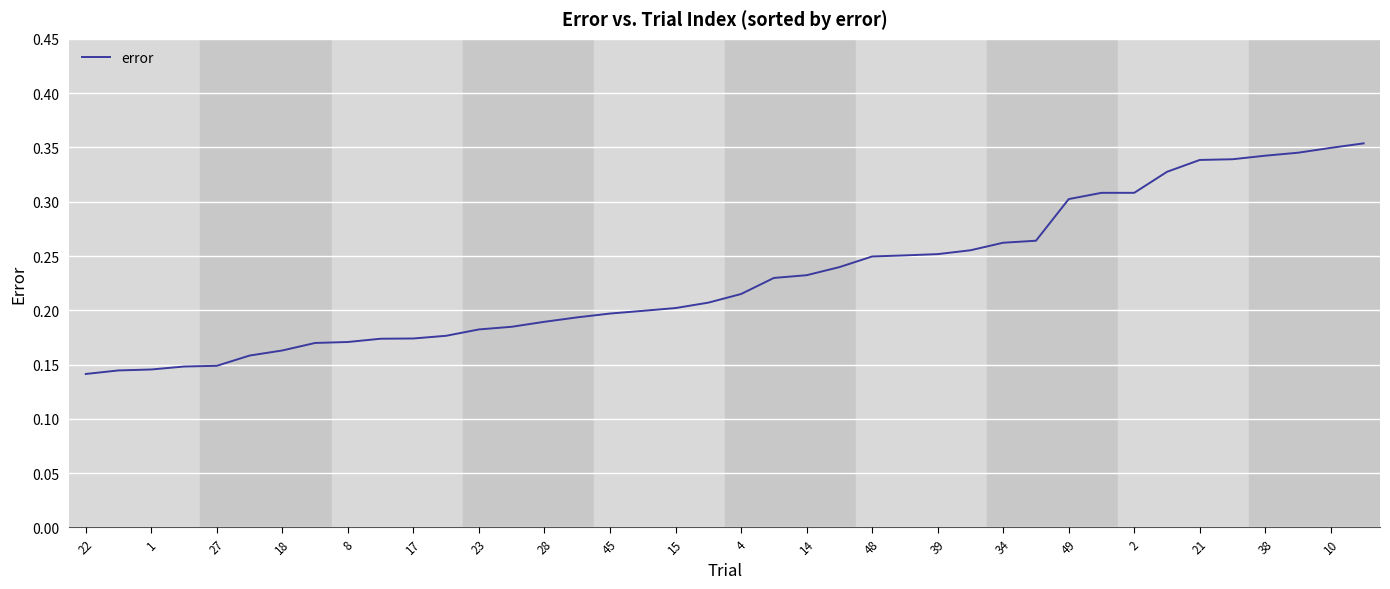

What is the average value?

0.2